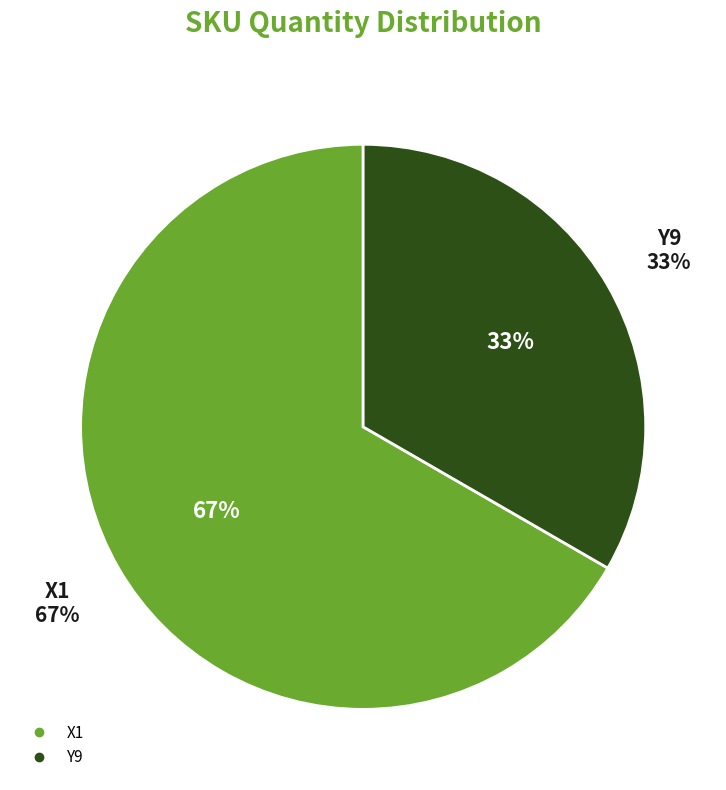

How many slices are in this pie chart?

2